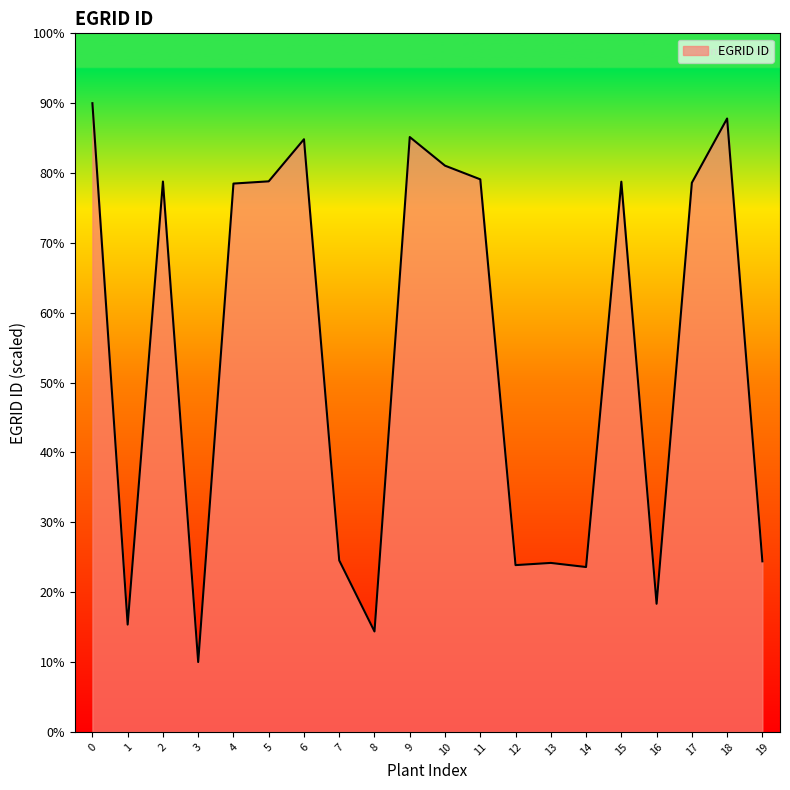

Does the chart display data point markers on the line(s)?

No